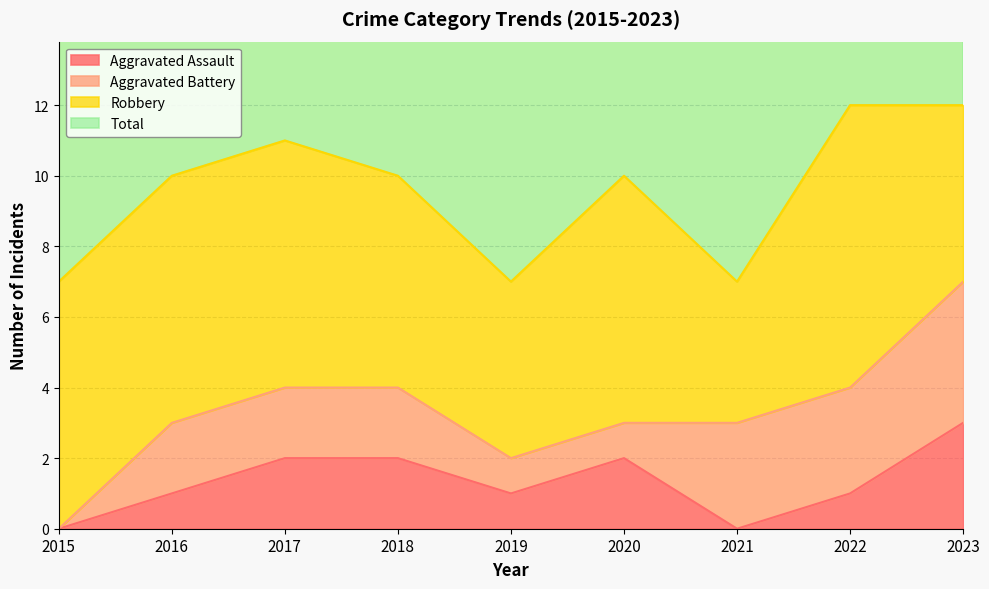

What is the highest value of the Aggravated Assault series?

3